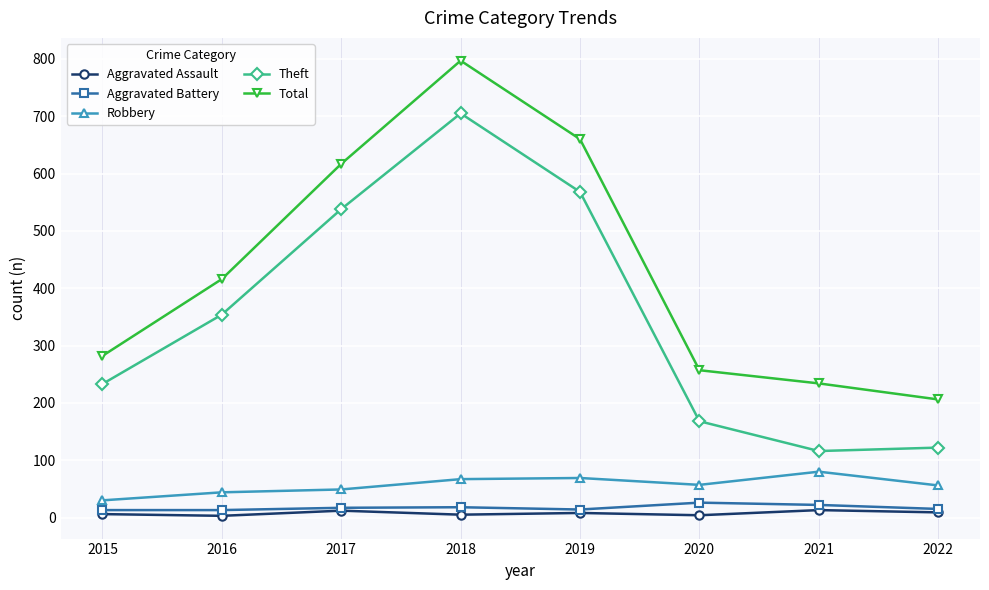

What are all the series names shown in the legend?

Aggravated Assault, Aggravated Battery, Robbery, Theft, Total